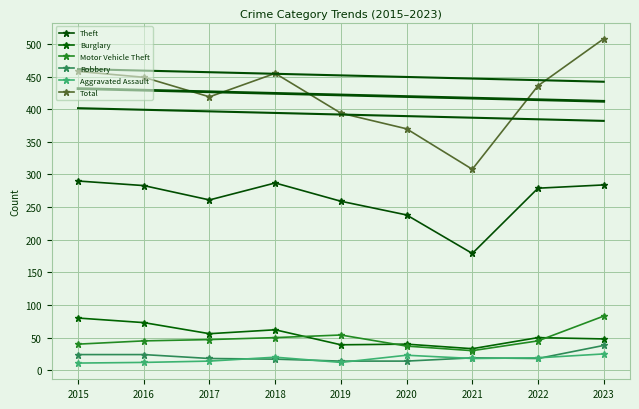

What is the difference between the Total values at 2022 and 2019?

42